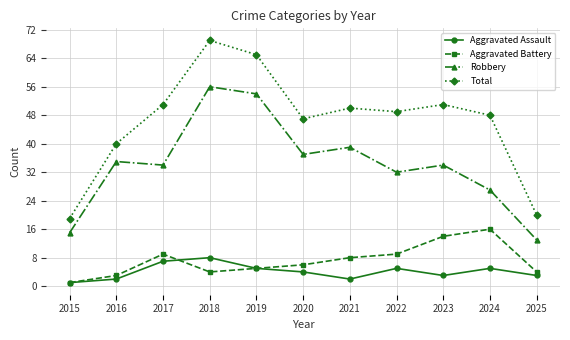

Rank the series at 2016 from highest to lowest value.

Total, Robbery, Aggravated Battery, Aggravated Assault